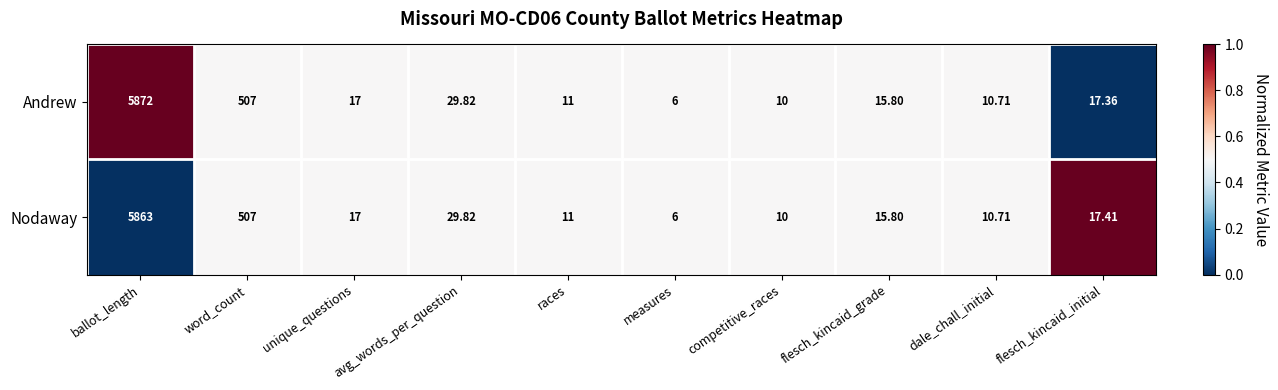

Count the number of data series in this chart.

2